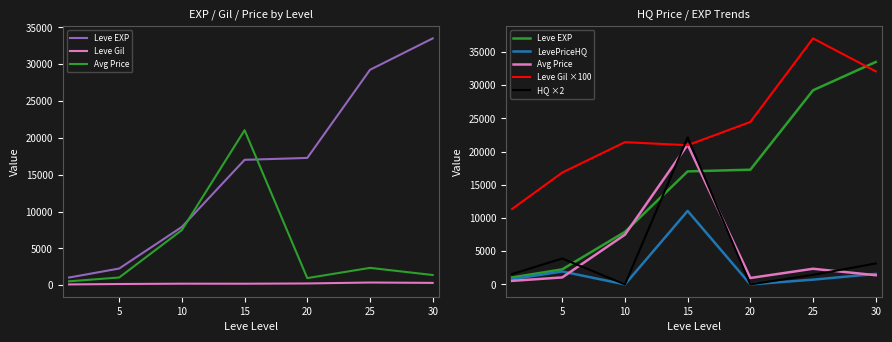

What is the value of the Avg Price point at the 4th from the left?

21038.5